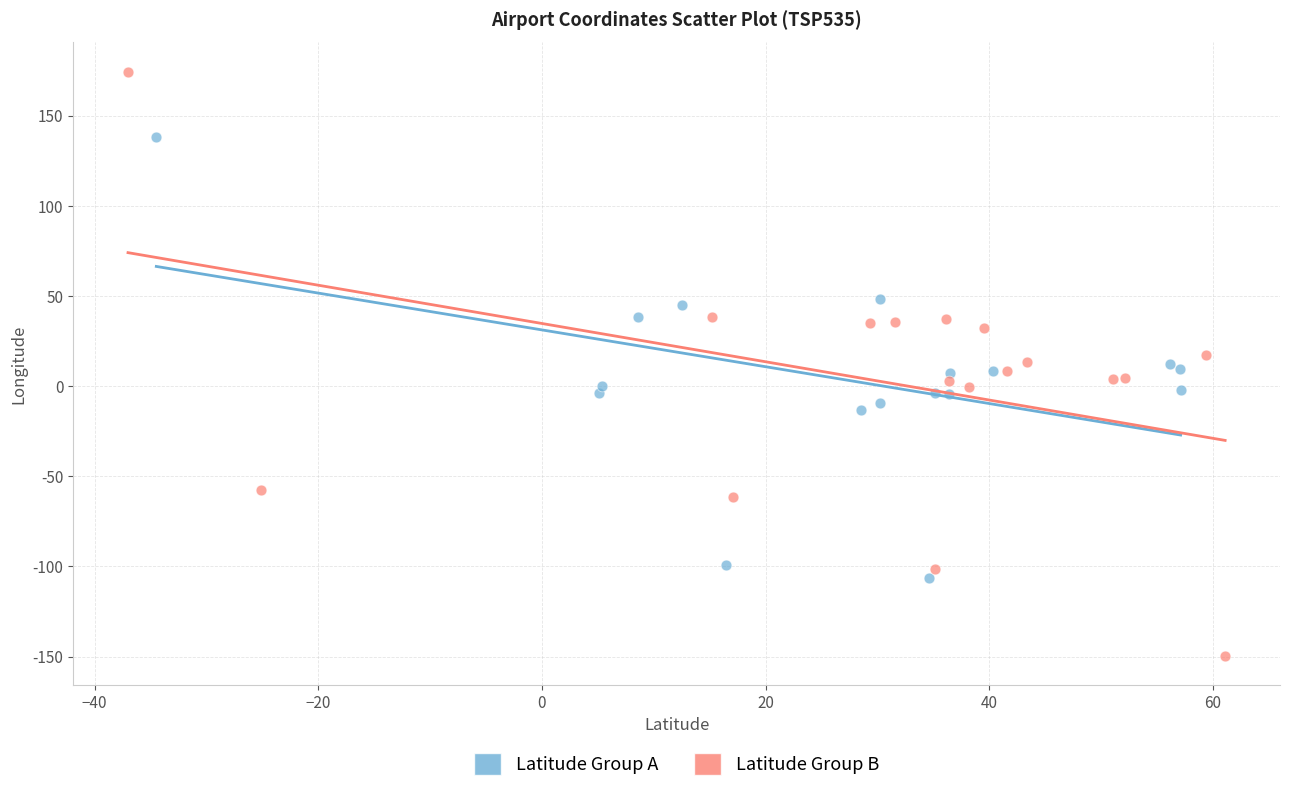

Which series reaches the minimum Y coordinate?

Latitude Group B